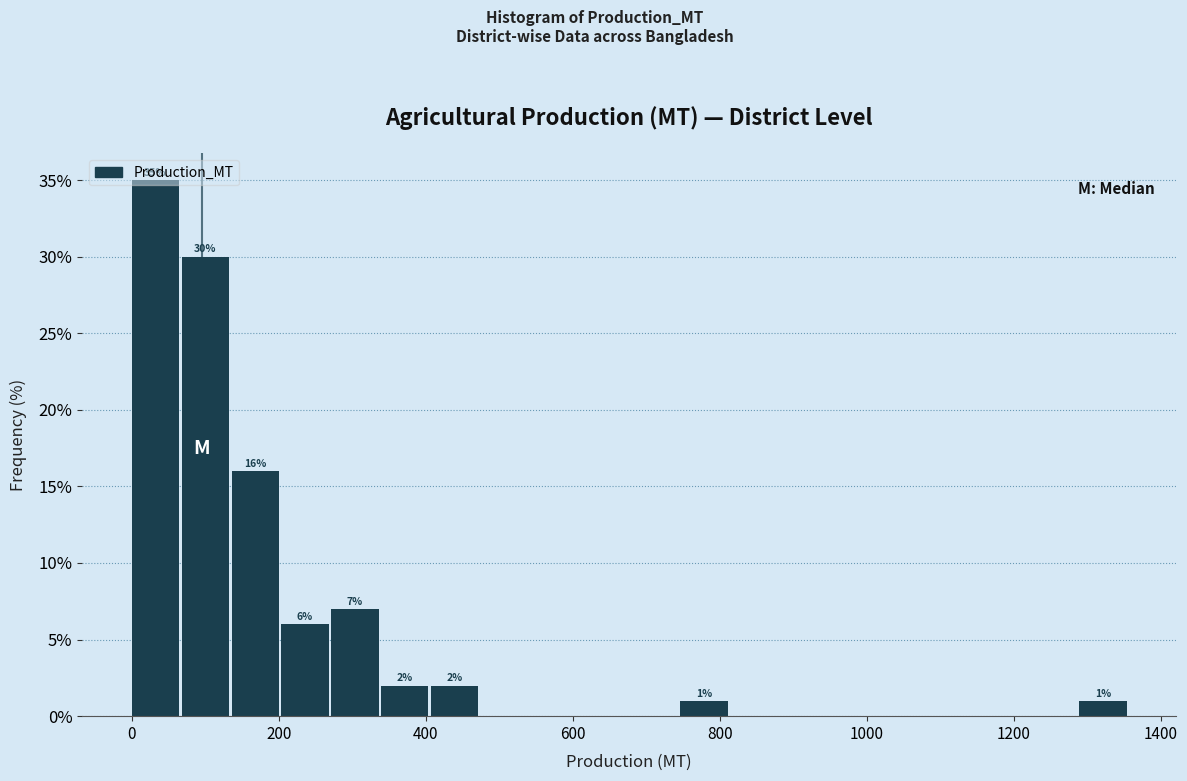

Around what value on the x-axis is the tallest bar? Give the approximate position of its centre, as read against the axis.

40